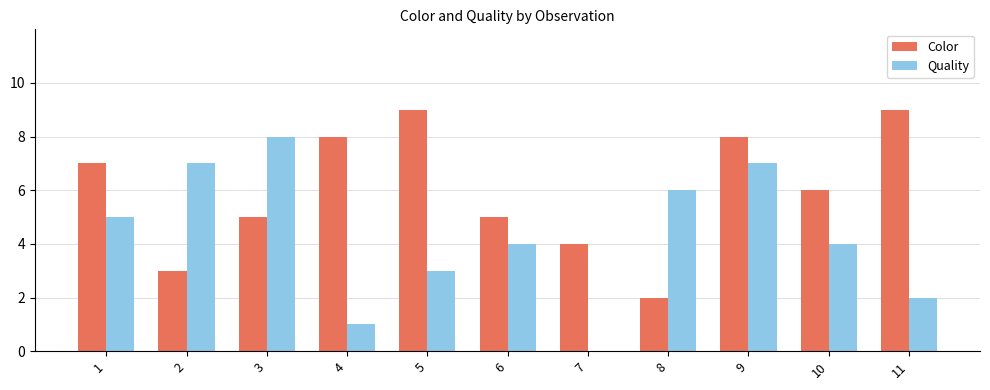

Is the value of Quality at 1 greater than the value of Color at 11?

No